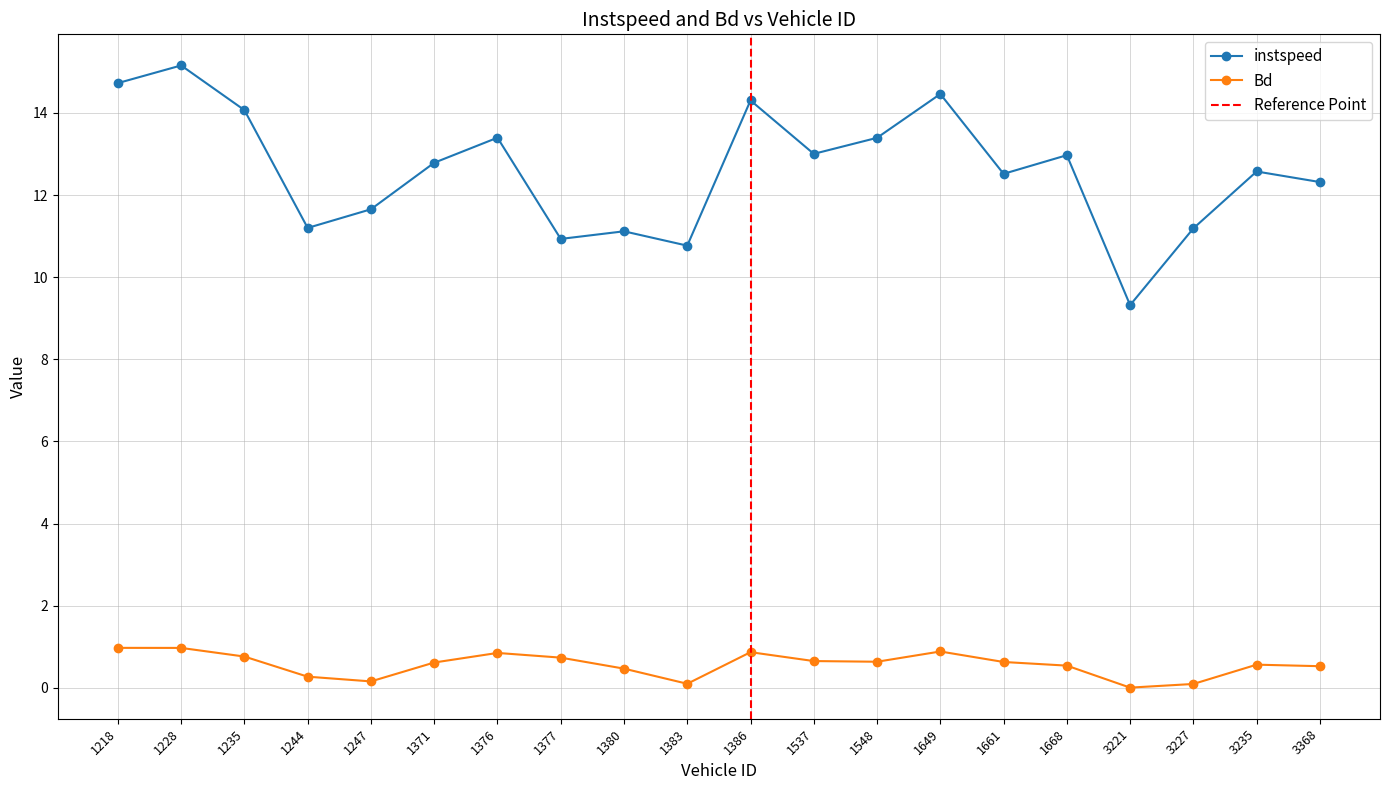

Reading left to right, transcribe all the data shown in this chart.

instspeed: 14.7	15.2	14.1	11.2	11.7	12.8	13.4	10.9	11.1	10.8	14.3	13.0	13.4	14.5	12.5	13.0	9.3	11.2	12.6	12.3
Bd: 1.0	1.0	0.8	0.3	0.2	0.6	0.9	0.7	0.5	0.1	0.9	0.7	0.6	0.9	0.6	0.5	0.0	0.1	0.6	0.5